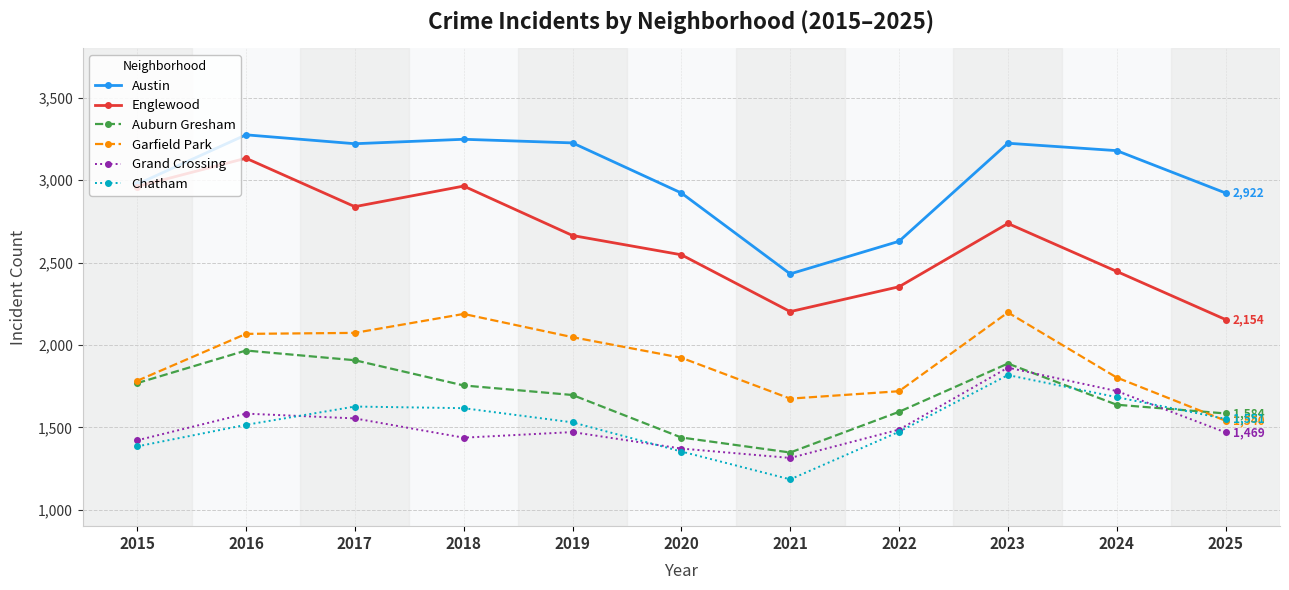

In Austin, how many points are higher than both neighbors (excluding endpoints)?

3